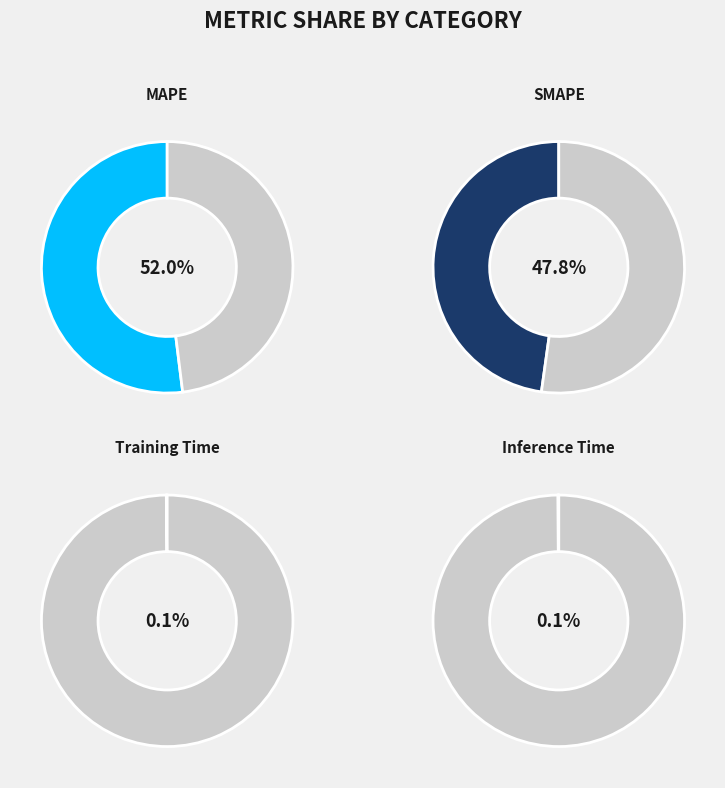

Rank the categories by value from highest to lowest.

MAPE, SMAPE, Inference Time, Training Time